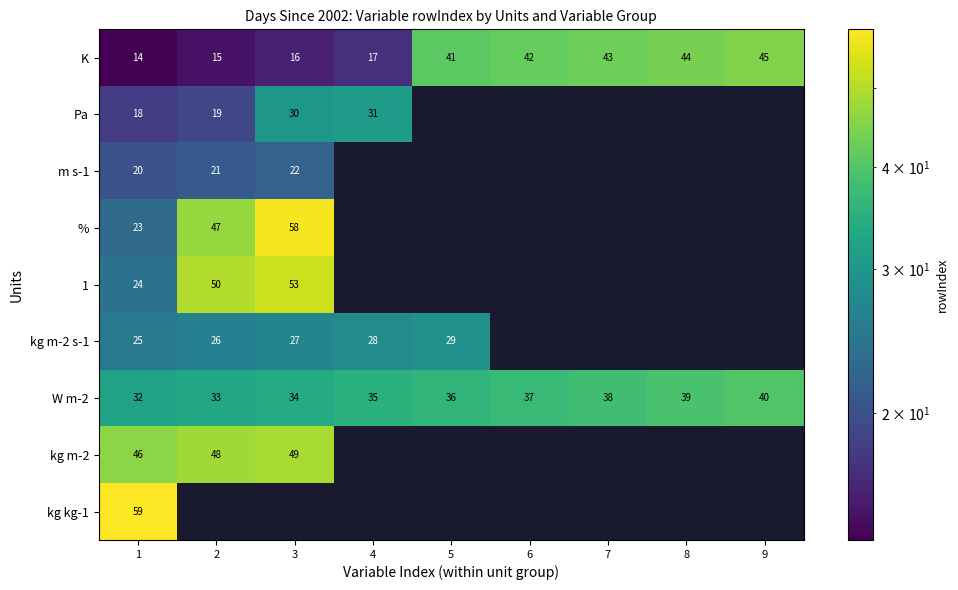

Where is W m-2 nearest to the value 36?

5